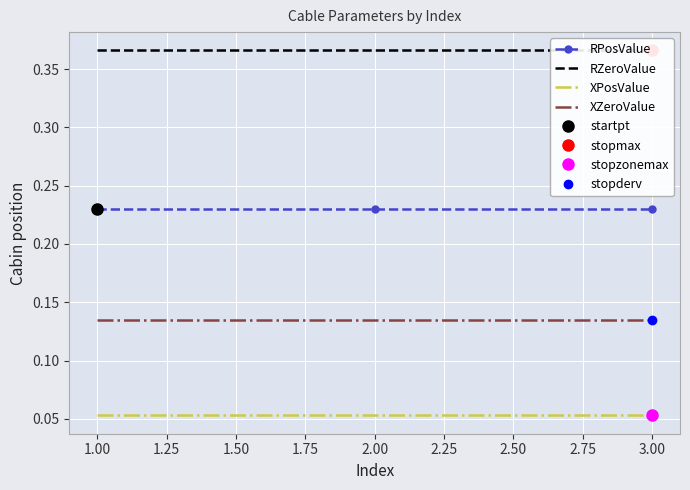

Is it true that XZeroValue equals 0.2 at 3.00?

False